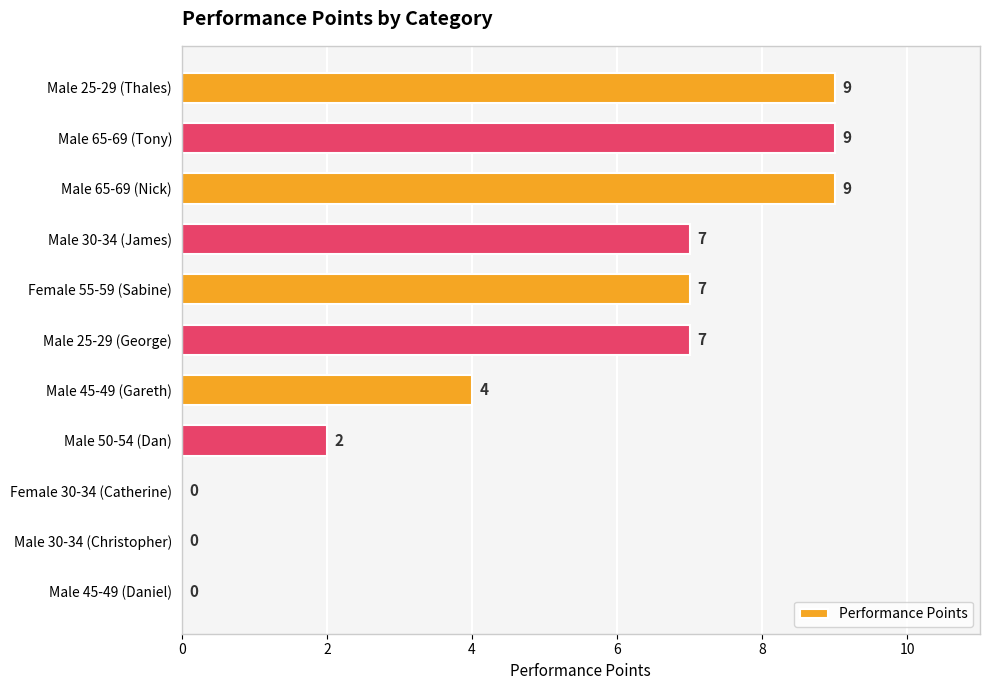

Where is the data nearest to the value 4?

Male 45-49 (Gareth)